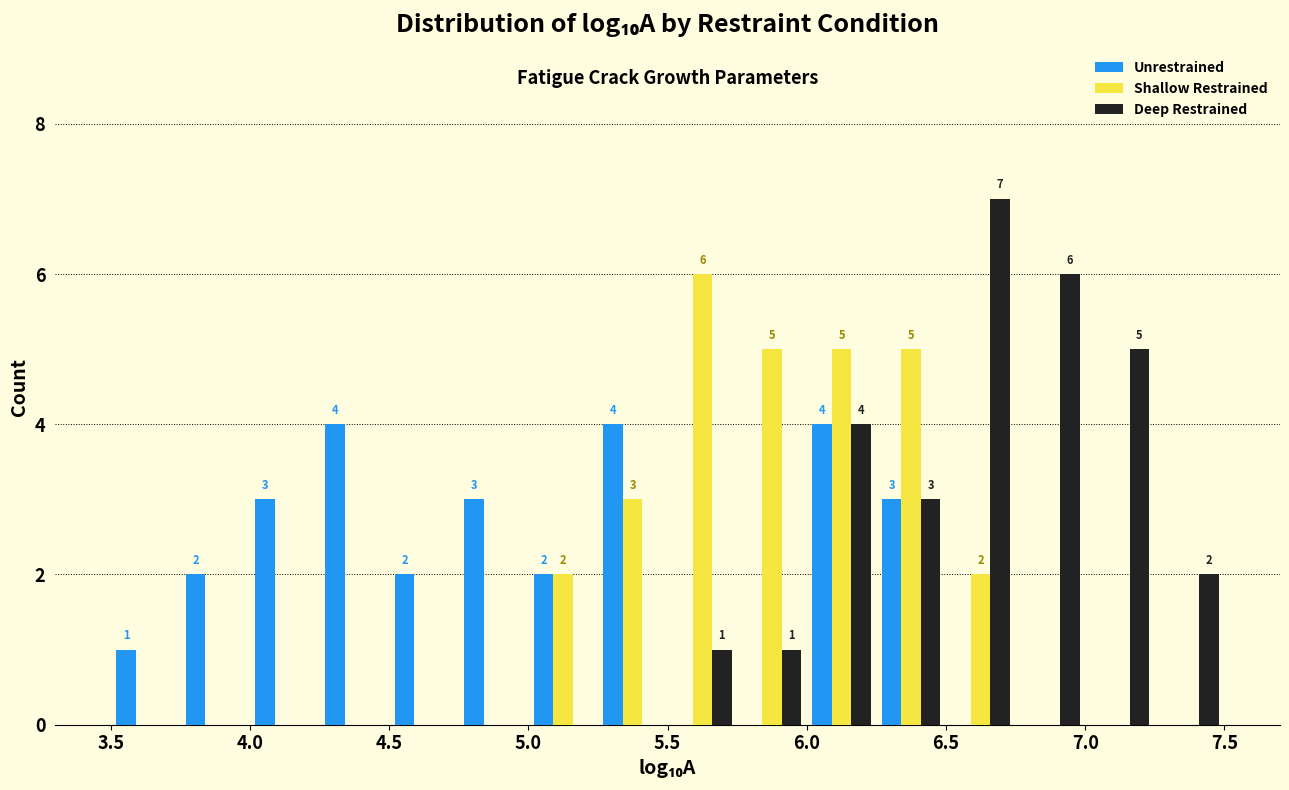

In the Shallow Restrained series, which range on the x-axis has the tallest bar?

5.50 to 5.75